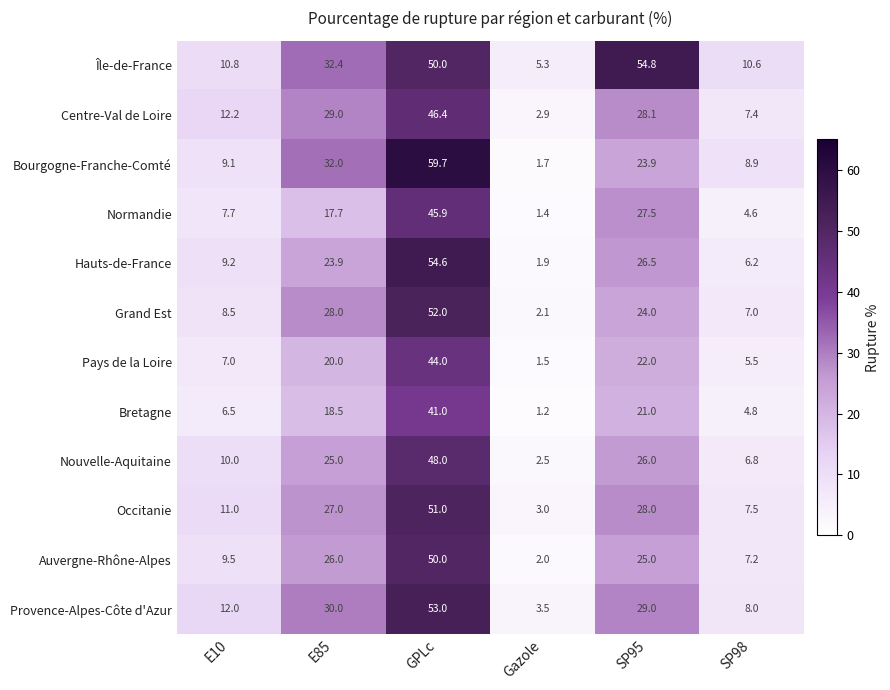

List the series in order of their peak value, highest first.

Bourgogne-Franche-Comté, Île-de-France, Hauts-de-France, Provence-Alpes-Côte d'Azur, Grand Est, Occitanie, Auvergne-Rhône-Alpes, Nouvelle-Aquitaine, Centre-Val de Loire, Normandie, Pays de la Loire, Bretagne